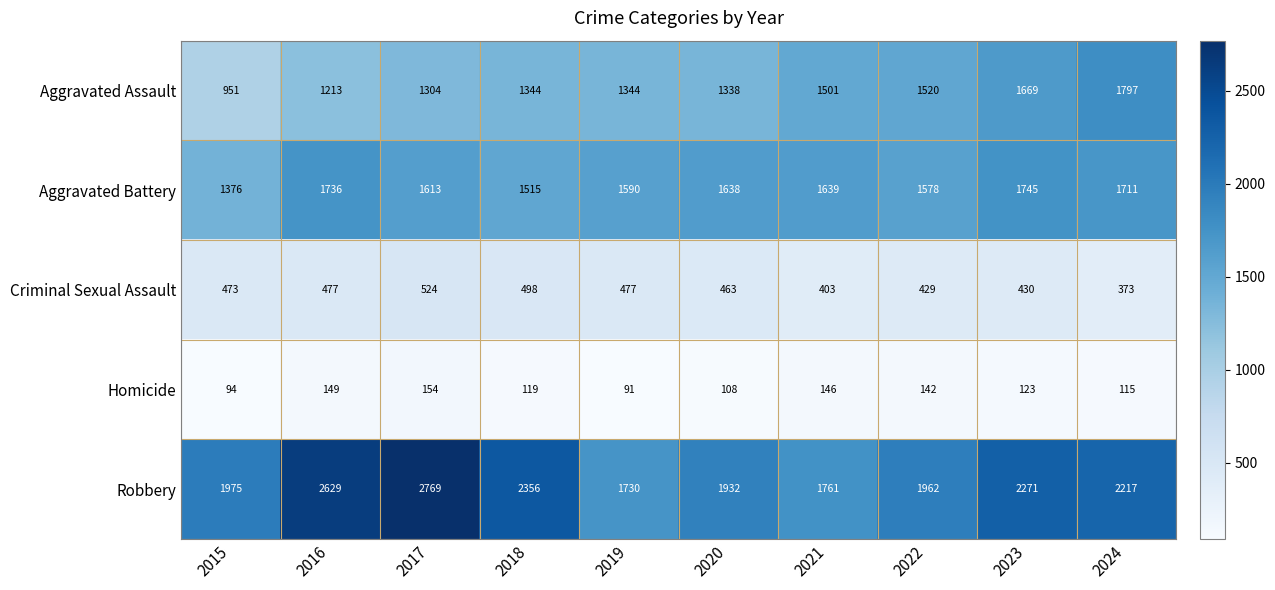

Which series has the largest range (max minus min)?

Robbery